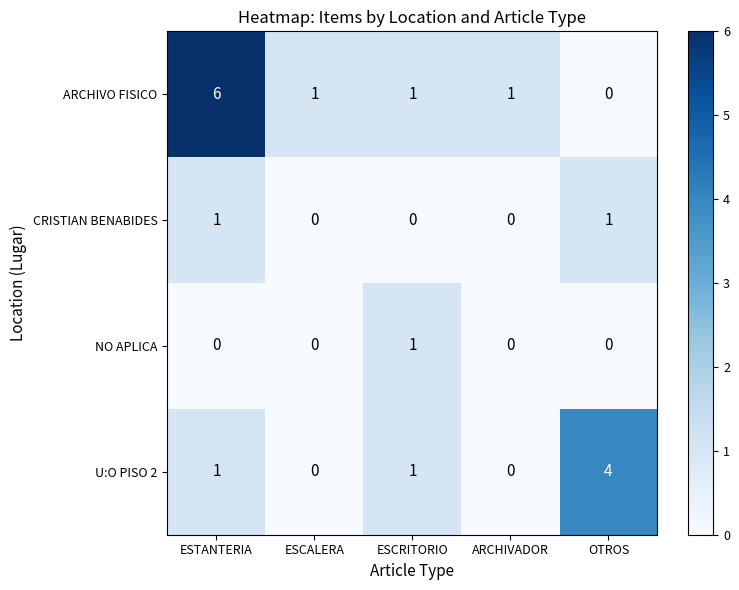

Which series has the largest total across all categories?

ARCHIVO FISICO